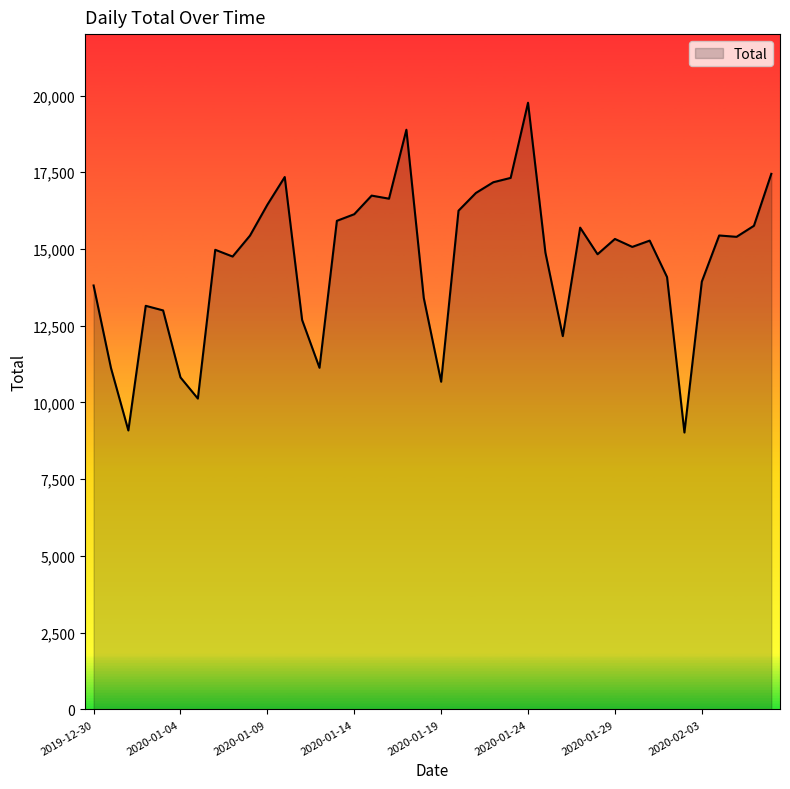

What is the maximum value shown in the chart?

19765